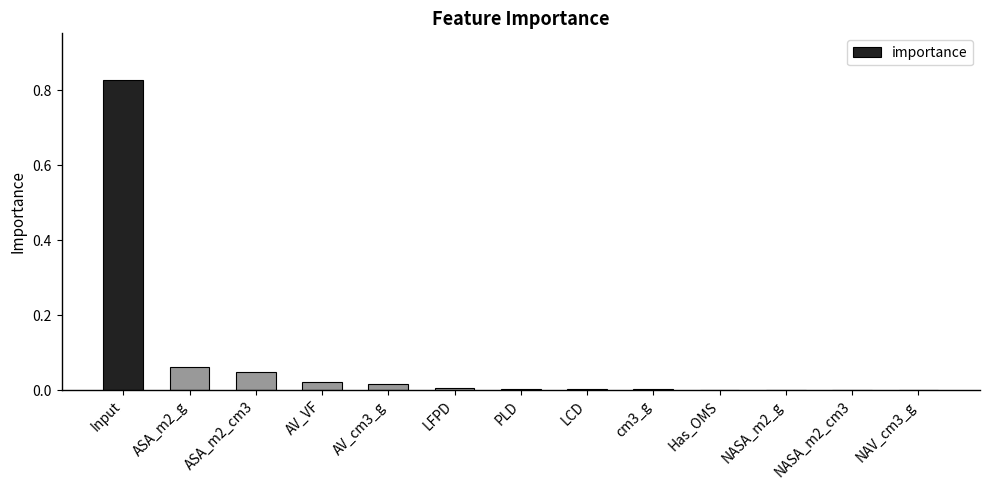

At which category does the chart reach its peak across all series?

Input